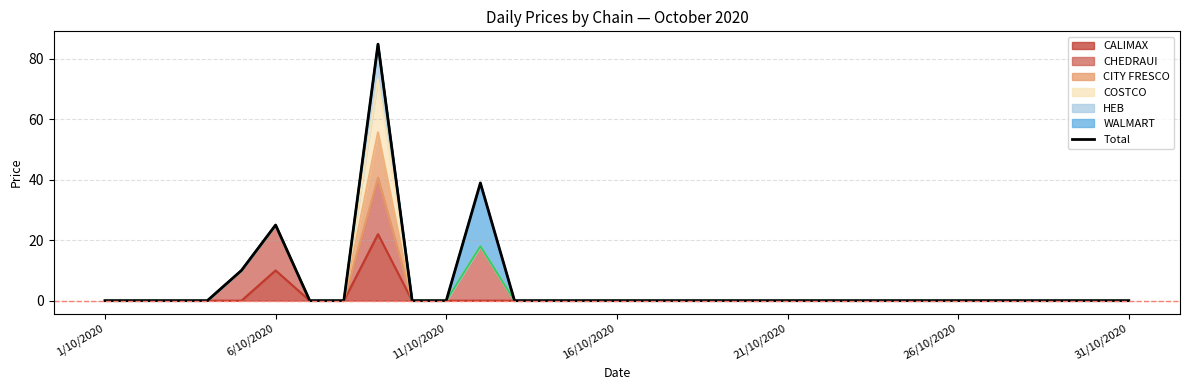

What is the maximum value shown in the chart?

84.8